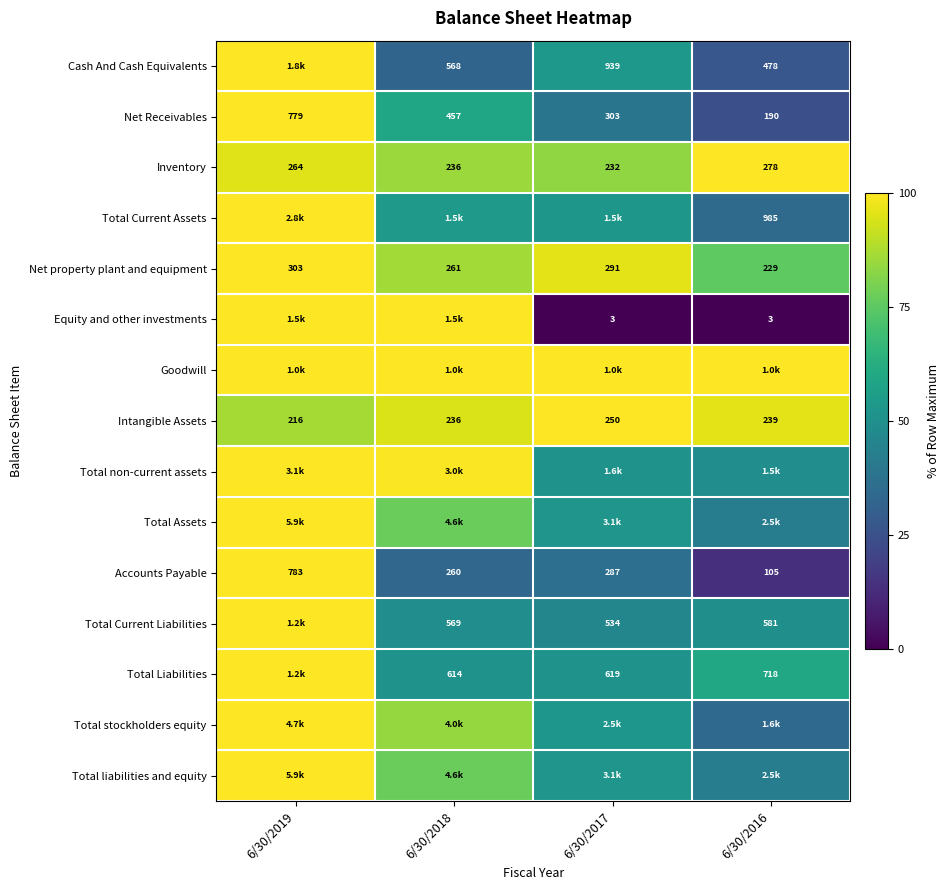

Is the value of Intangible Assets at 6/30/2019 greater than the value of Equity and other investments at 6/30/2017?

Yes